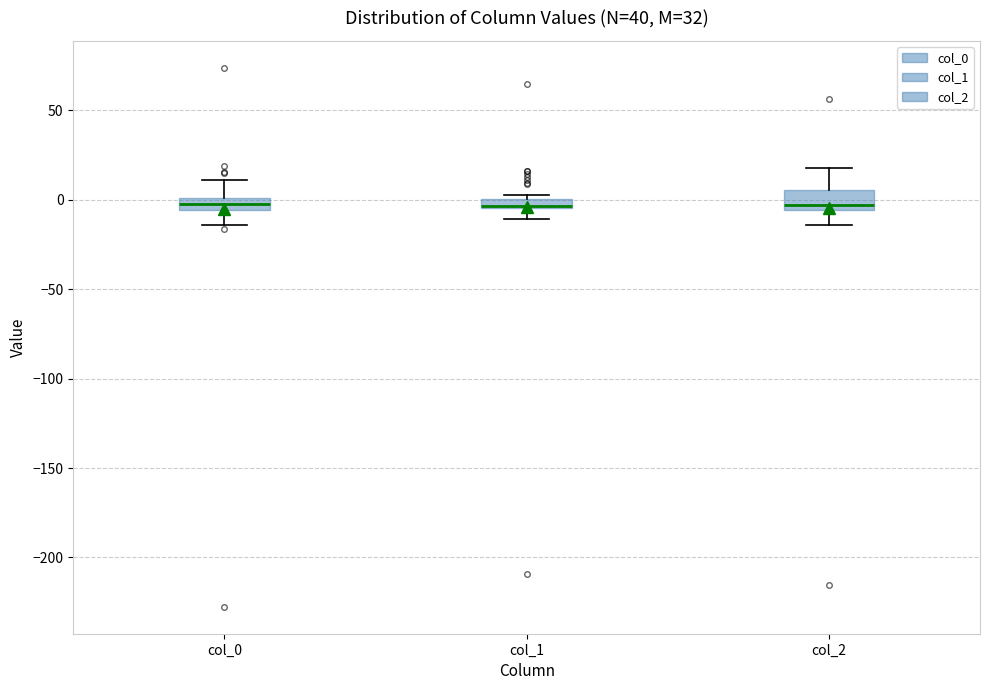

Where is the lower edge of the box for col_0 on the y-axis? The values are not printed on the chart, so give them approximately, as read against the axis.

-5